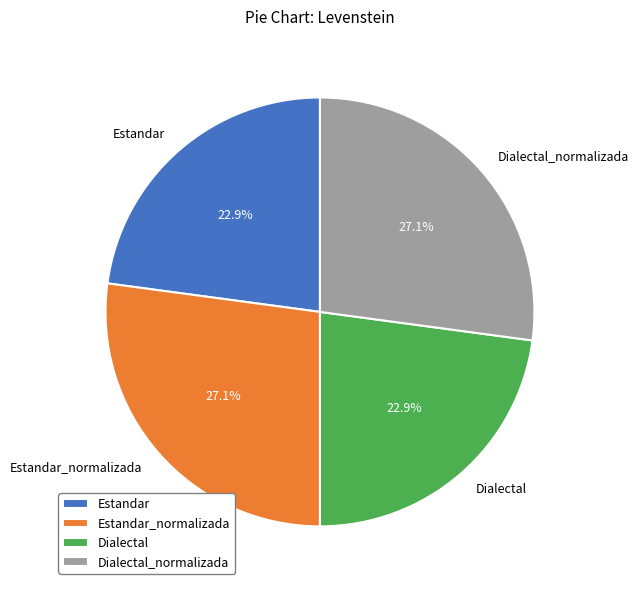

How many slices are in this pie chart?

4